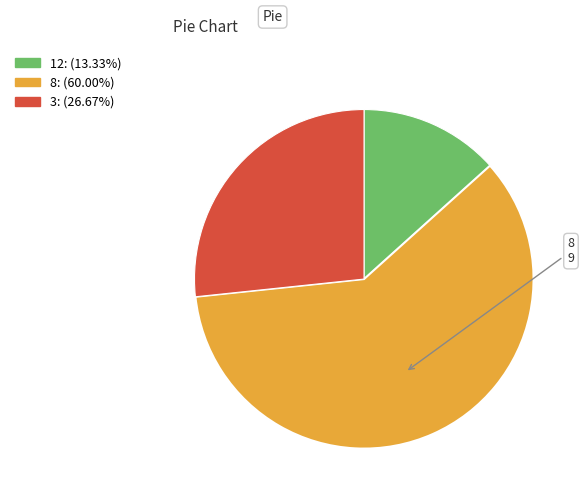

How many segments does this pie chart have?

3